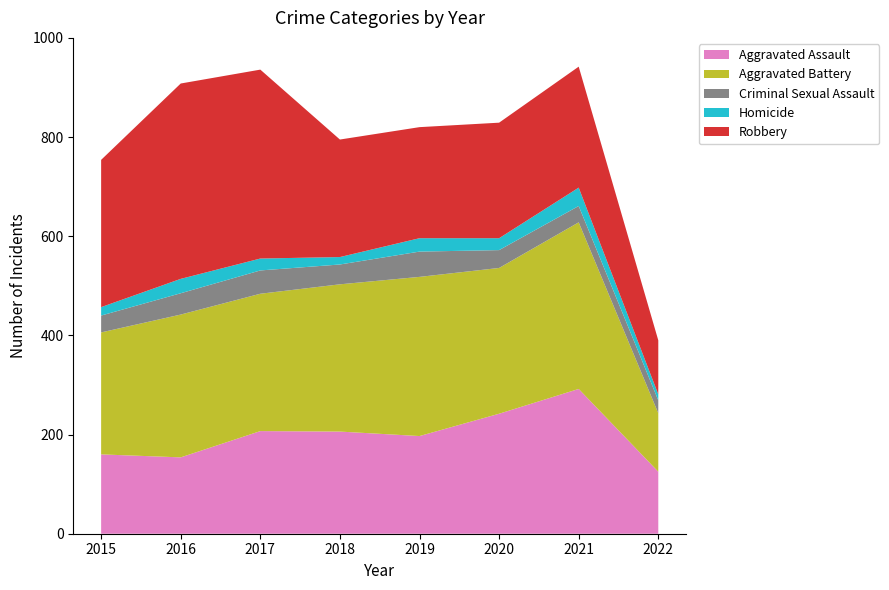

Reading left to right, what are all the values shown in this chart?

Aggravated Assault: 160	154	207	206	197	242	292	125
Aggravated Battery: 246	288	277	297	321	294	336	118
Criminal Sexual Assault: 34	43	47	40	51	36	33	26
Homicide: 17	29	24	15	27	24	37	12
Robbery: 297	394	381	237	224	233	244	109